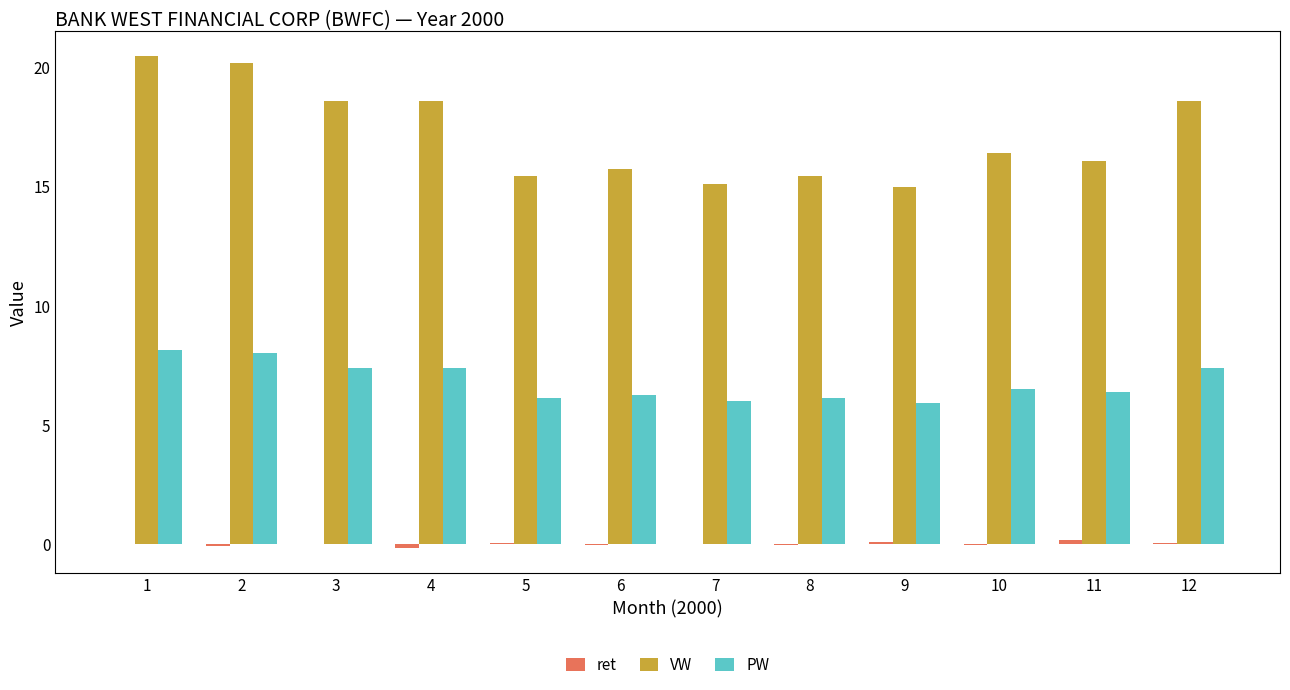

The value of PW at 12 is 7.4. True or false?

True